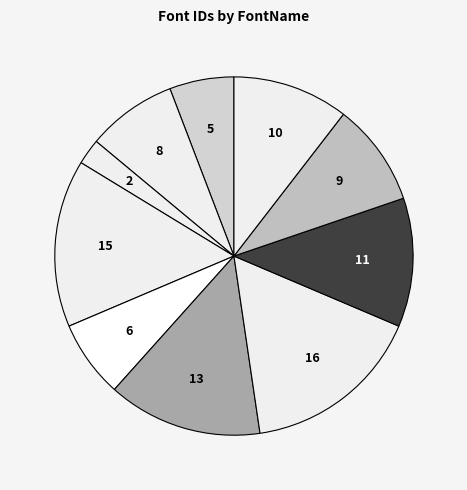

Count the number of slices in the pie.

10